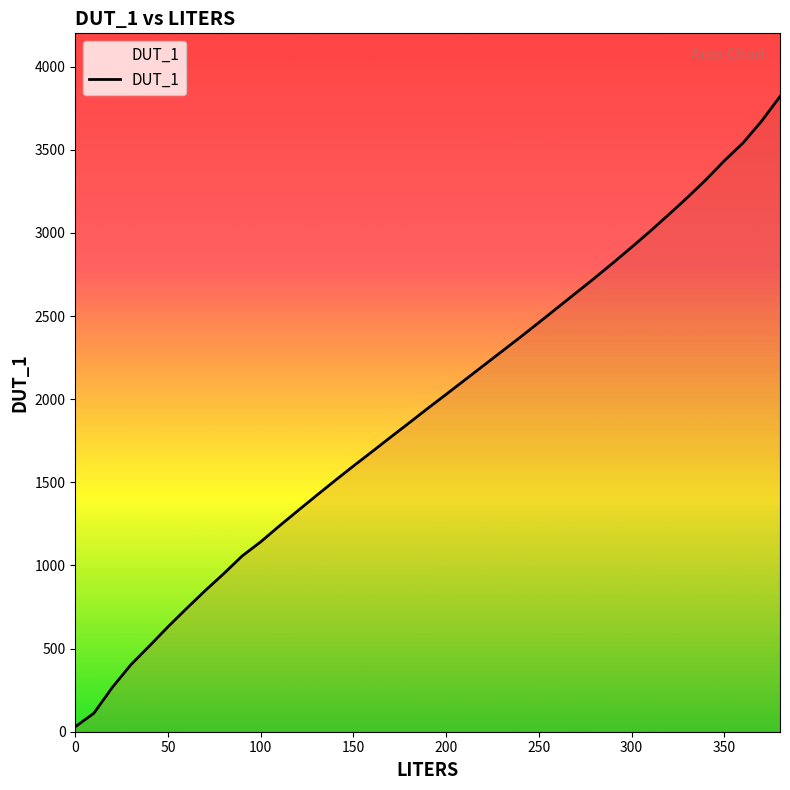

How many lines are shown in the chart?

1